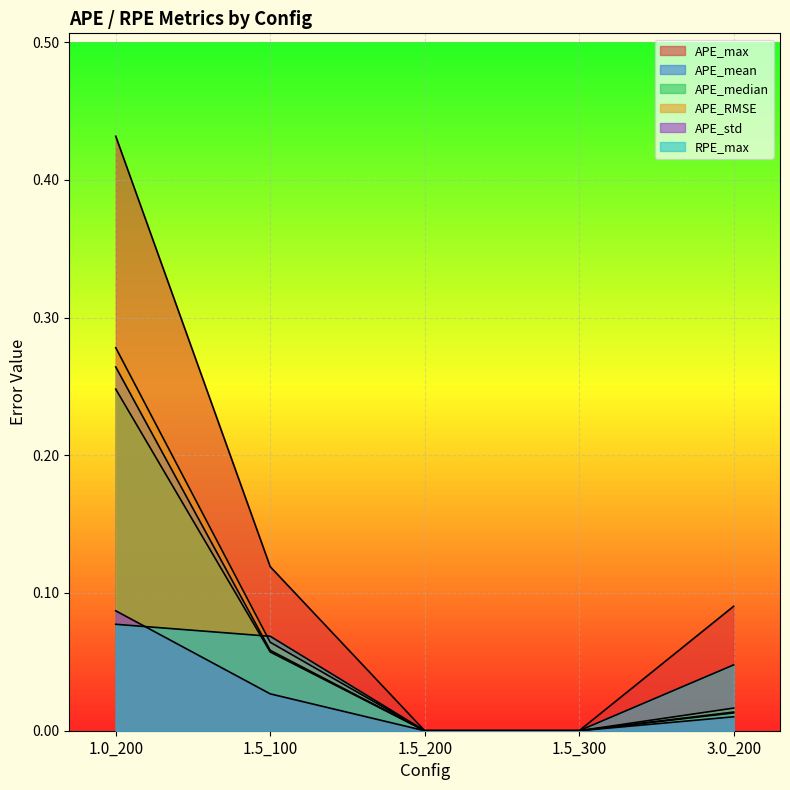

True or false: APE_mean and APE_RMSE cross at least once.

False